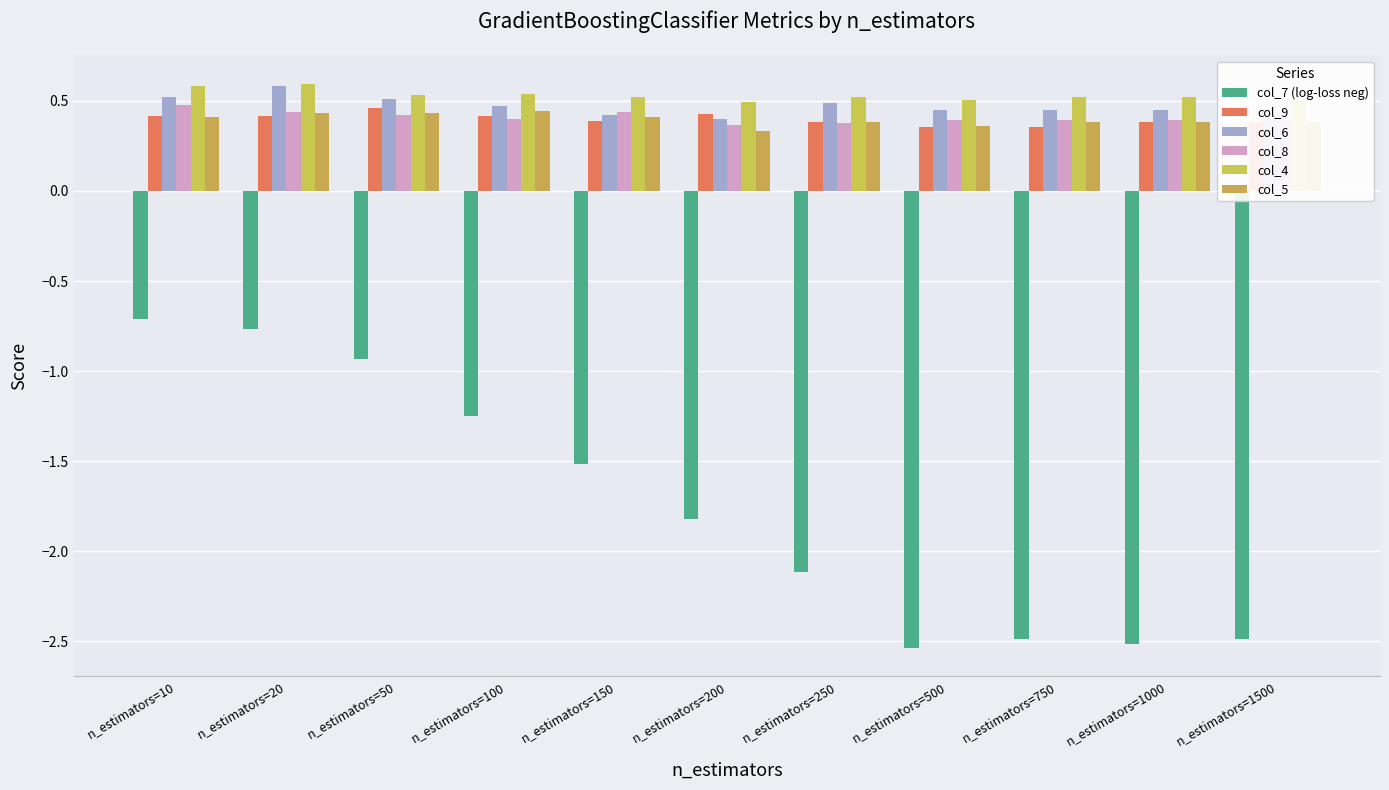

Count the col_9 values in the range 0 to 1.

11